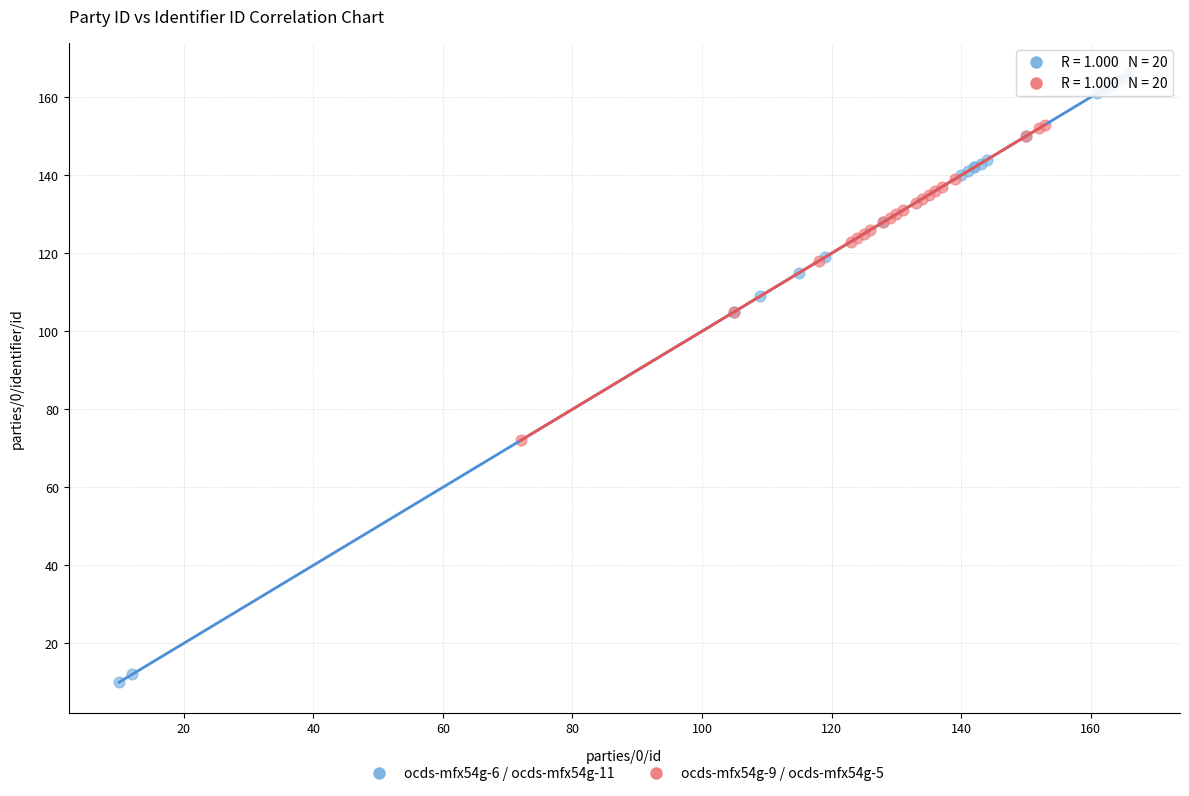

Which series contains the lowest Y value?

ocds-mfx54g-6 / ocds-mfx54g-11